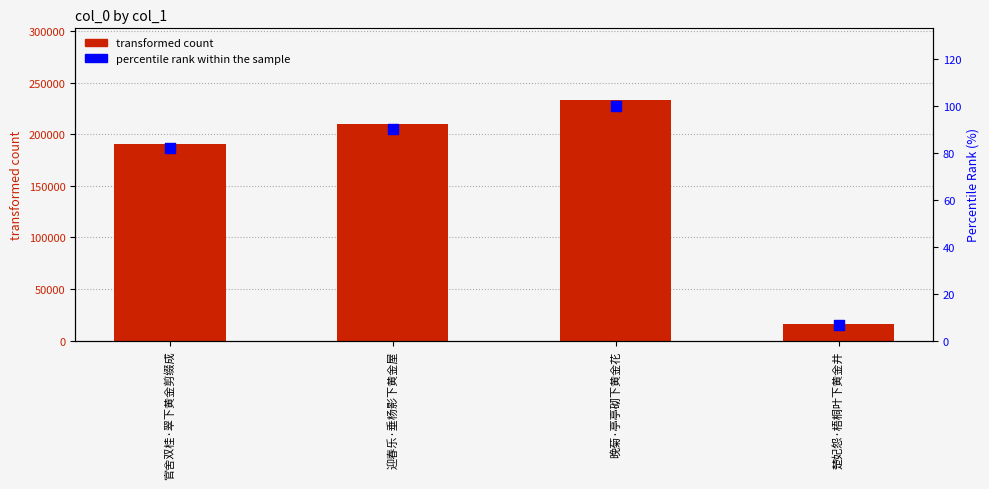

At how many categories does at least one series exceed 86938?

3